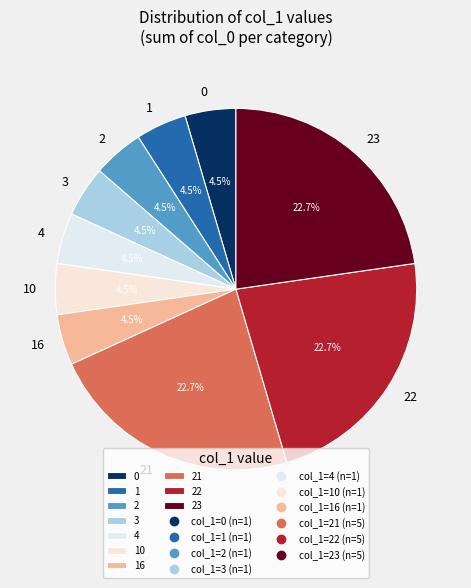

Is it true that 21 is 1% of the pie?

False